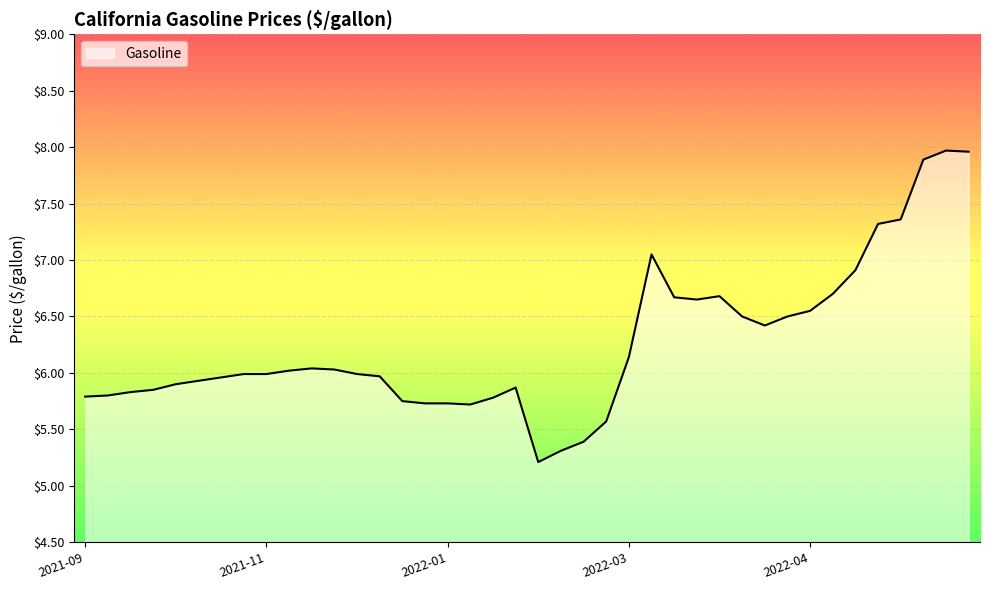

What is the difference between the maximum and minimum values?

2.8